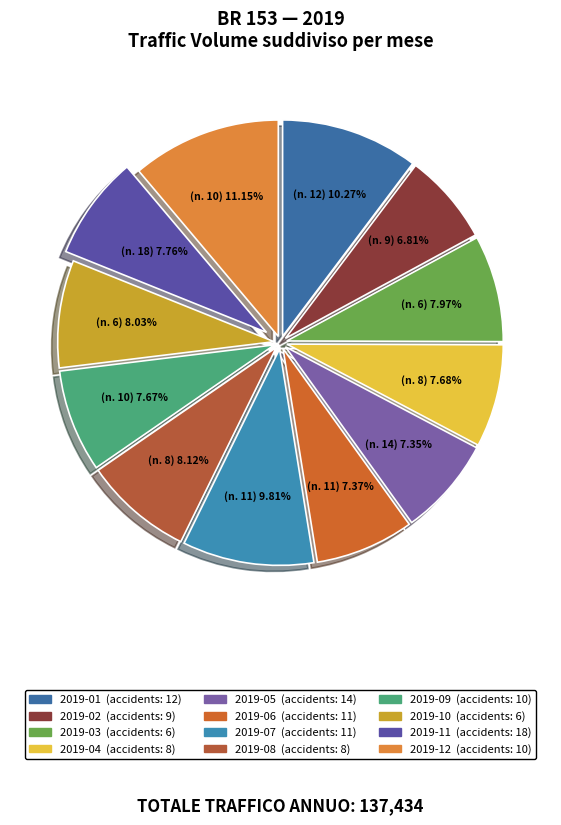

What percentage is the 2019-05 slice, to the nearest percent?

7%